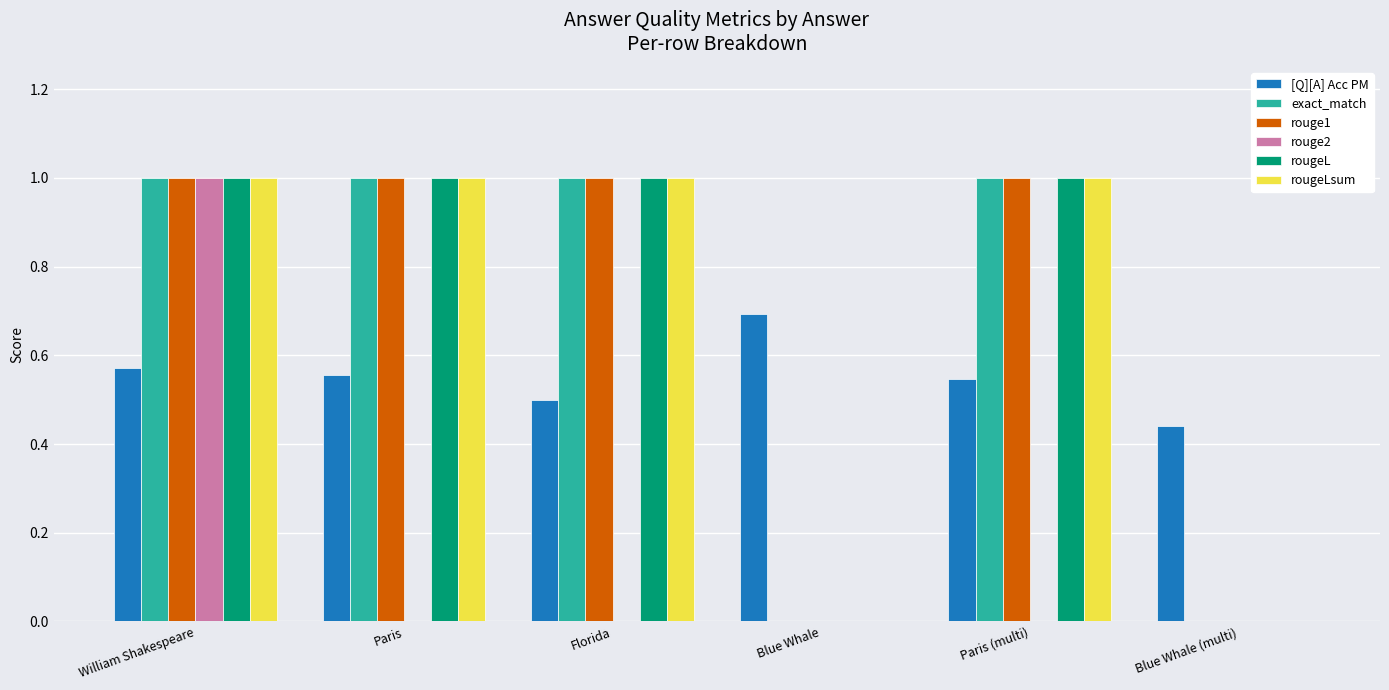

At which category is the sum across all series the highest?

William Shakespeare